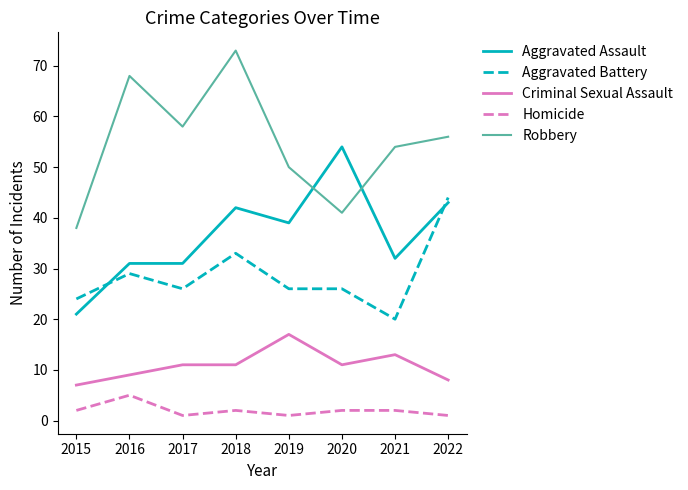

What is the sum of the Criminal Sexual Assault values at 2019 and 2015?

24